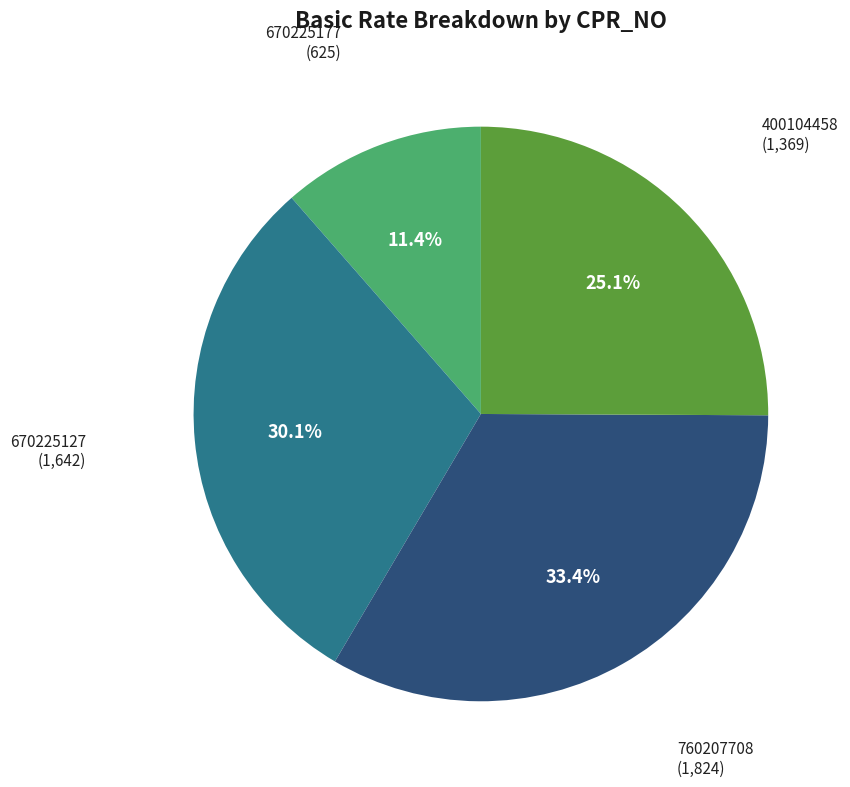

What is the largest slice in the pie chart?

760207708 (1,824)